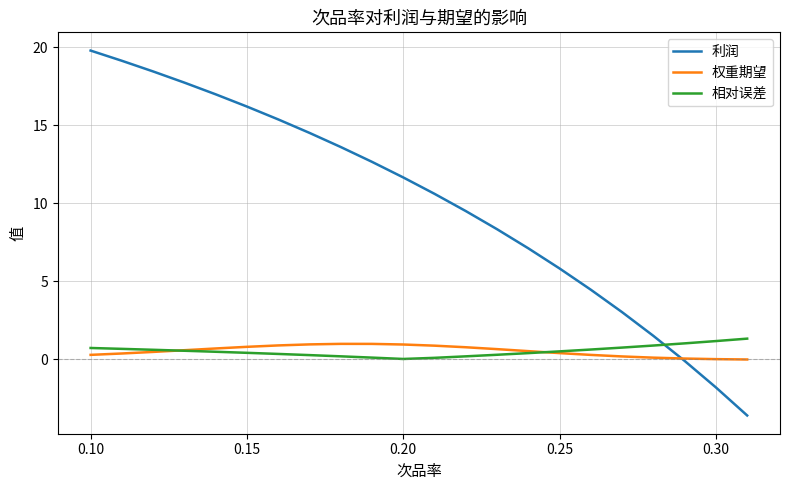

What is the sum of all 相对误差 values?

11.4